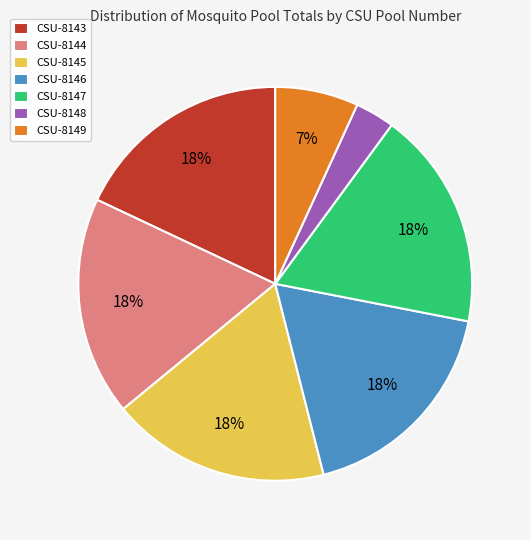

To the nearest percent, what portion does CSU-8146 represent?

18%